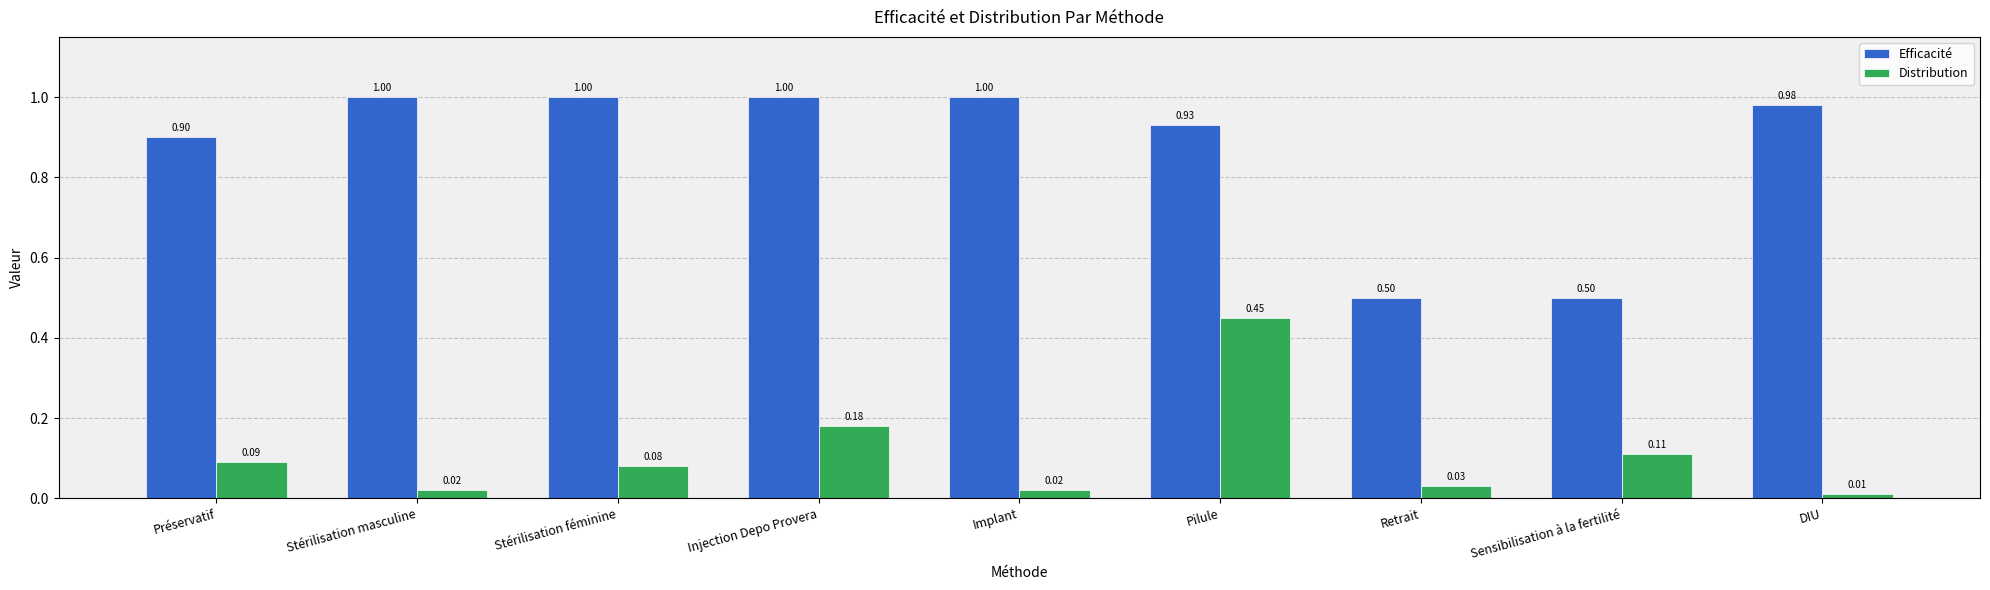

List the series in order of their peak value, highest first.

Efficacité, Distribution